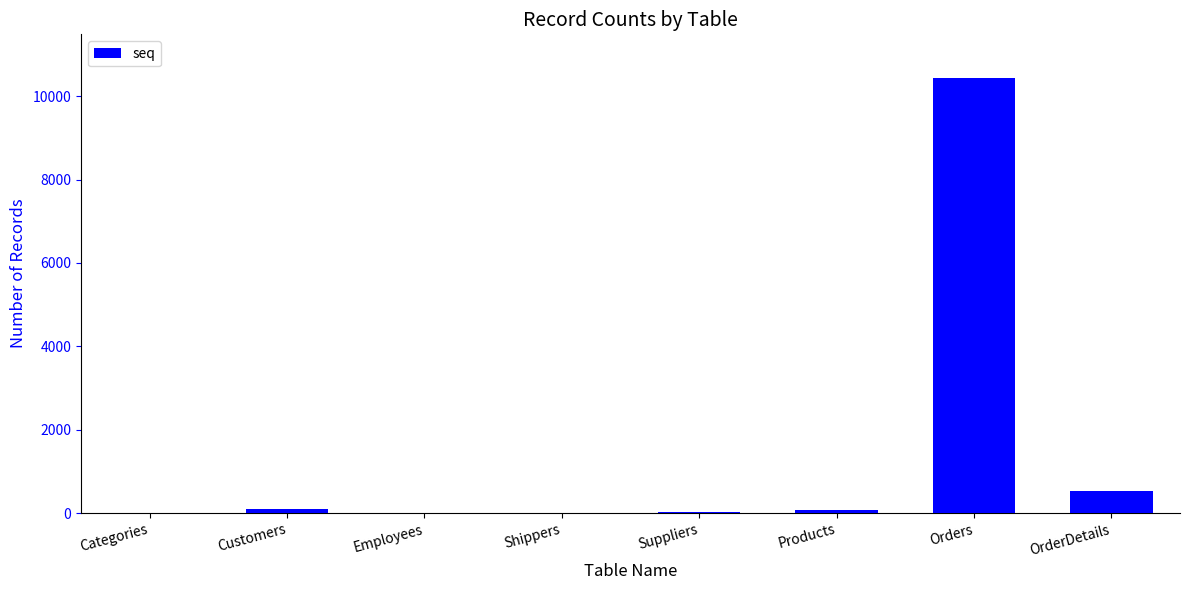

Which has a higher value, OrderDetails or Shippers?

OrderDetails